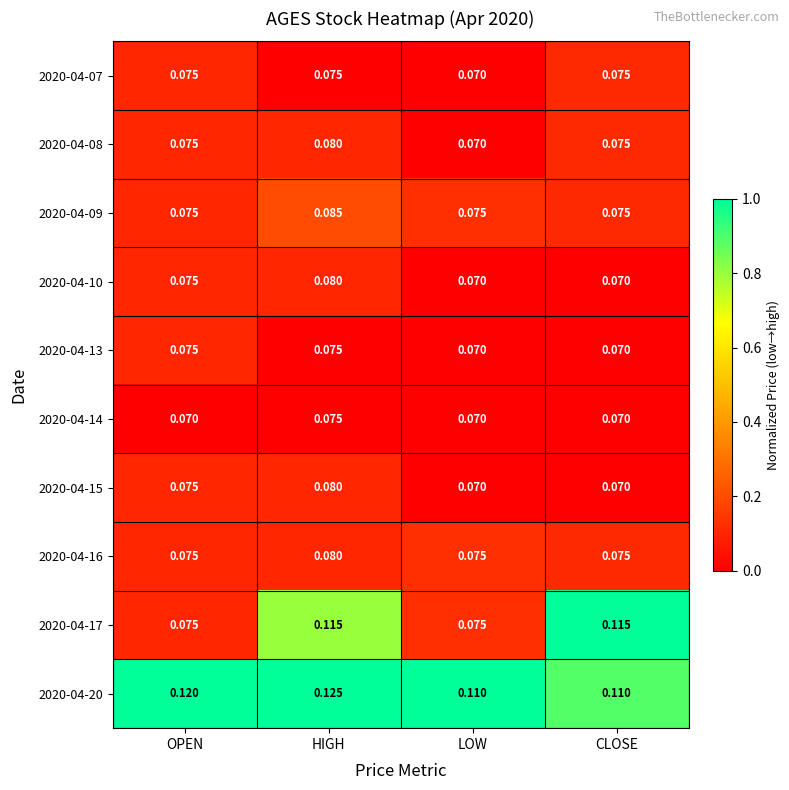

At which category is the sum across all series the highest?

HIGH